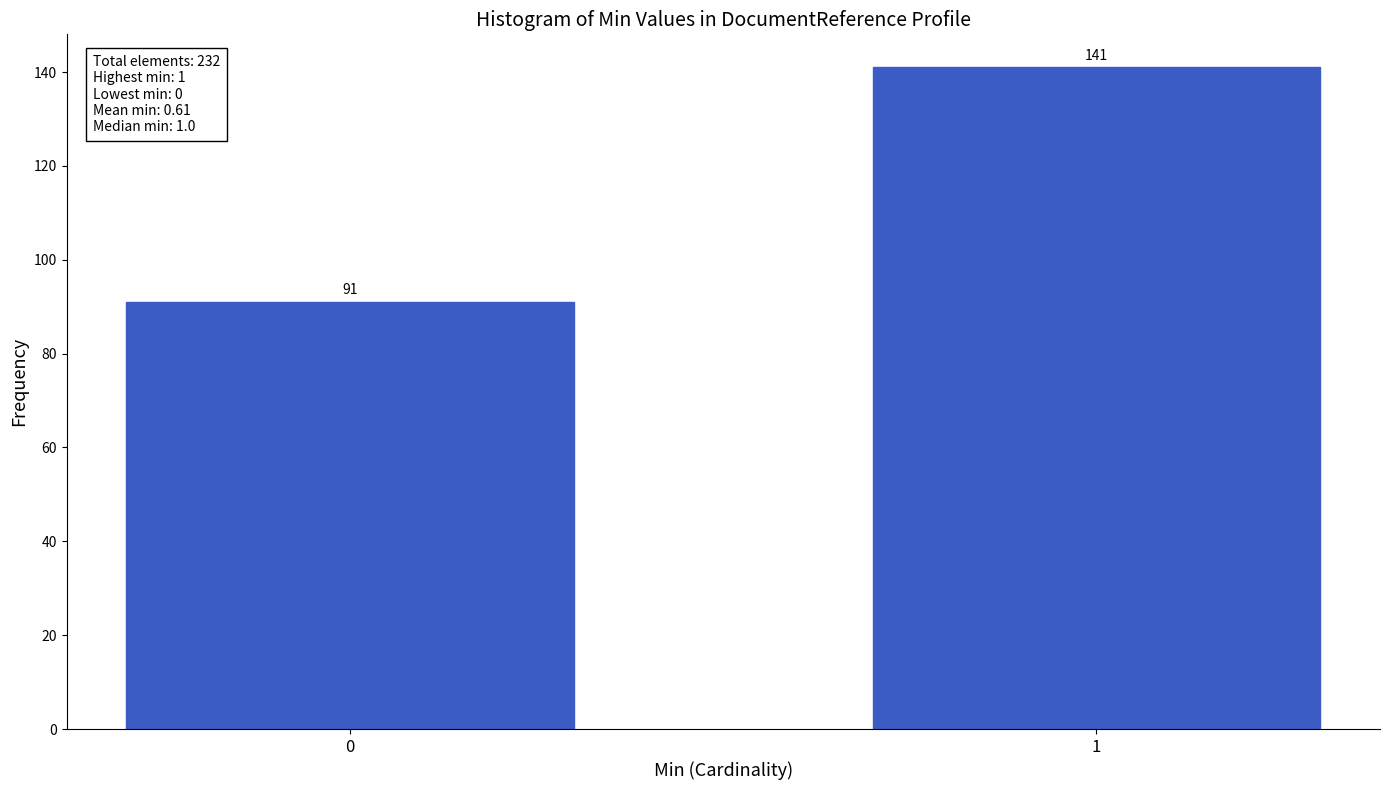

Reading right to left, list all the values displayed in this chart.

1=141	0=91